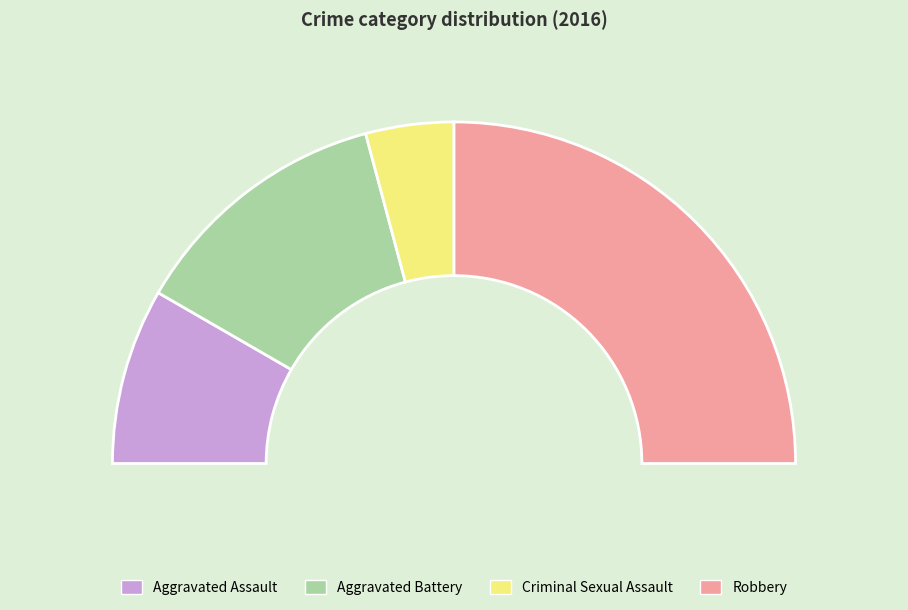

How many segments does this pie chart have?

4